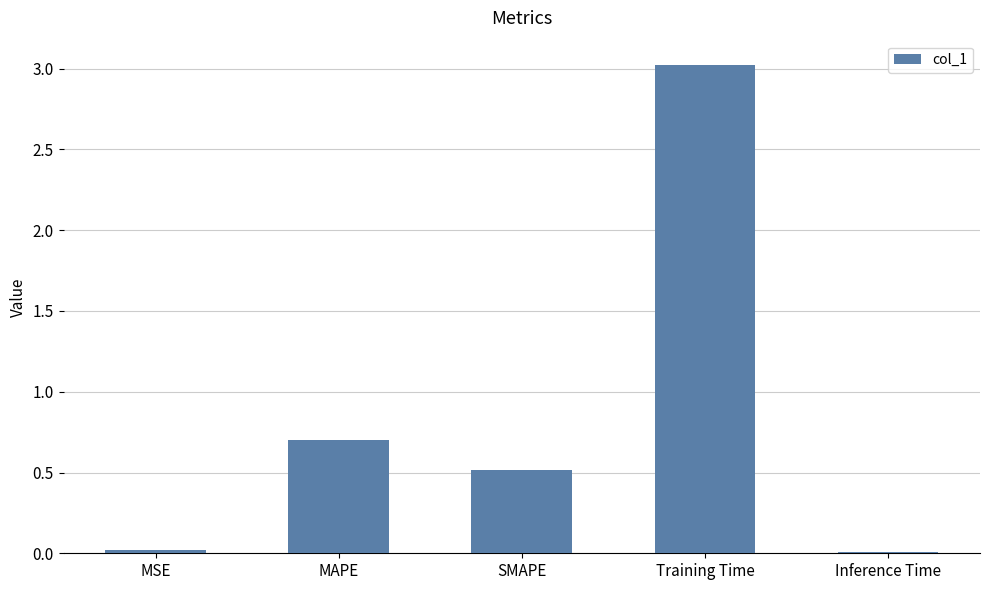

What is the value of the 3rd bar from the left?

0.5